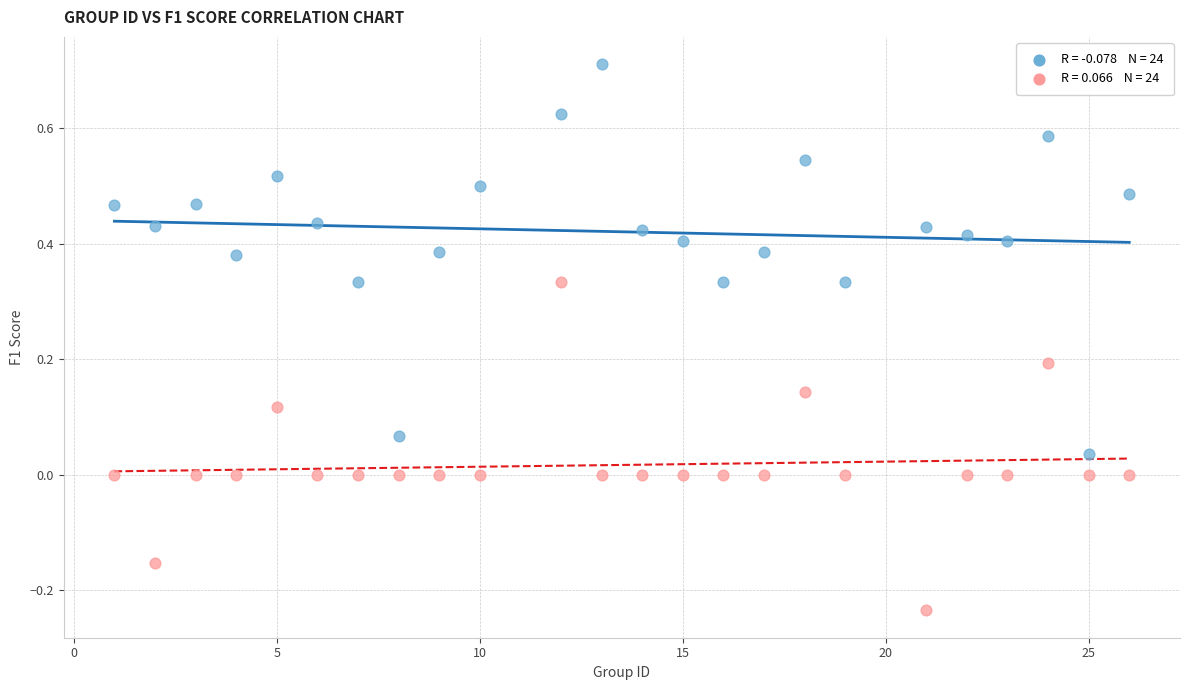

Across all data points, what is the range of Y values (max minus min)?

0.9